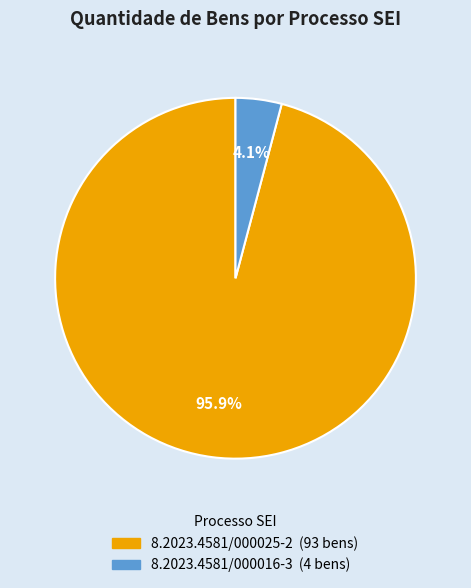

Is there any slice that represents more than half of the pie?

Yes